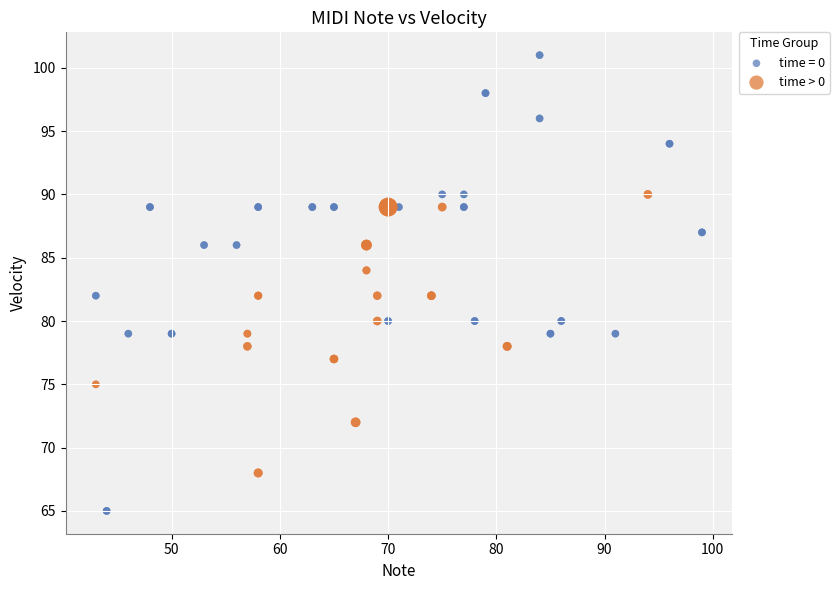

Which series reaches the minimum Y coordinate?

time = 0